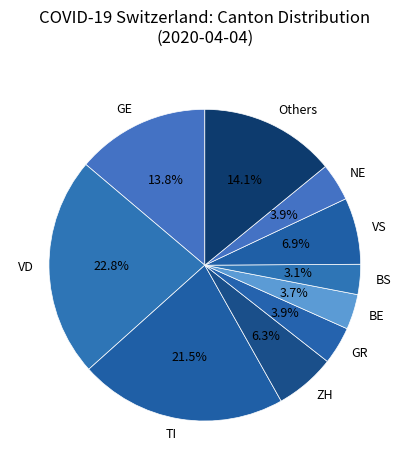

Between ZH and TI, which is larger?

TI